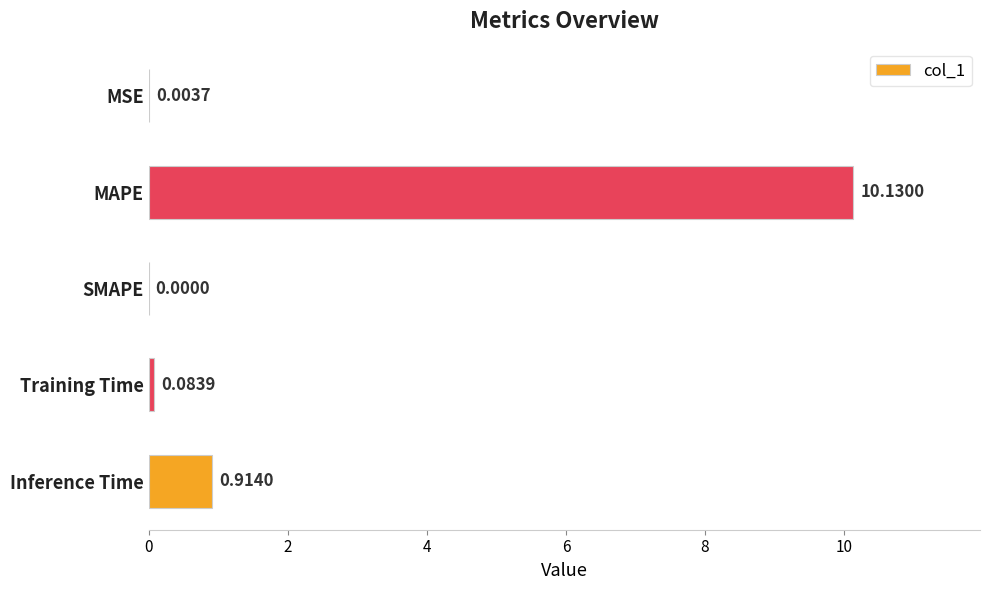

At which category does the chart reach its peak across all series?

MAPE